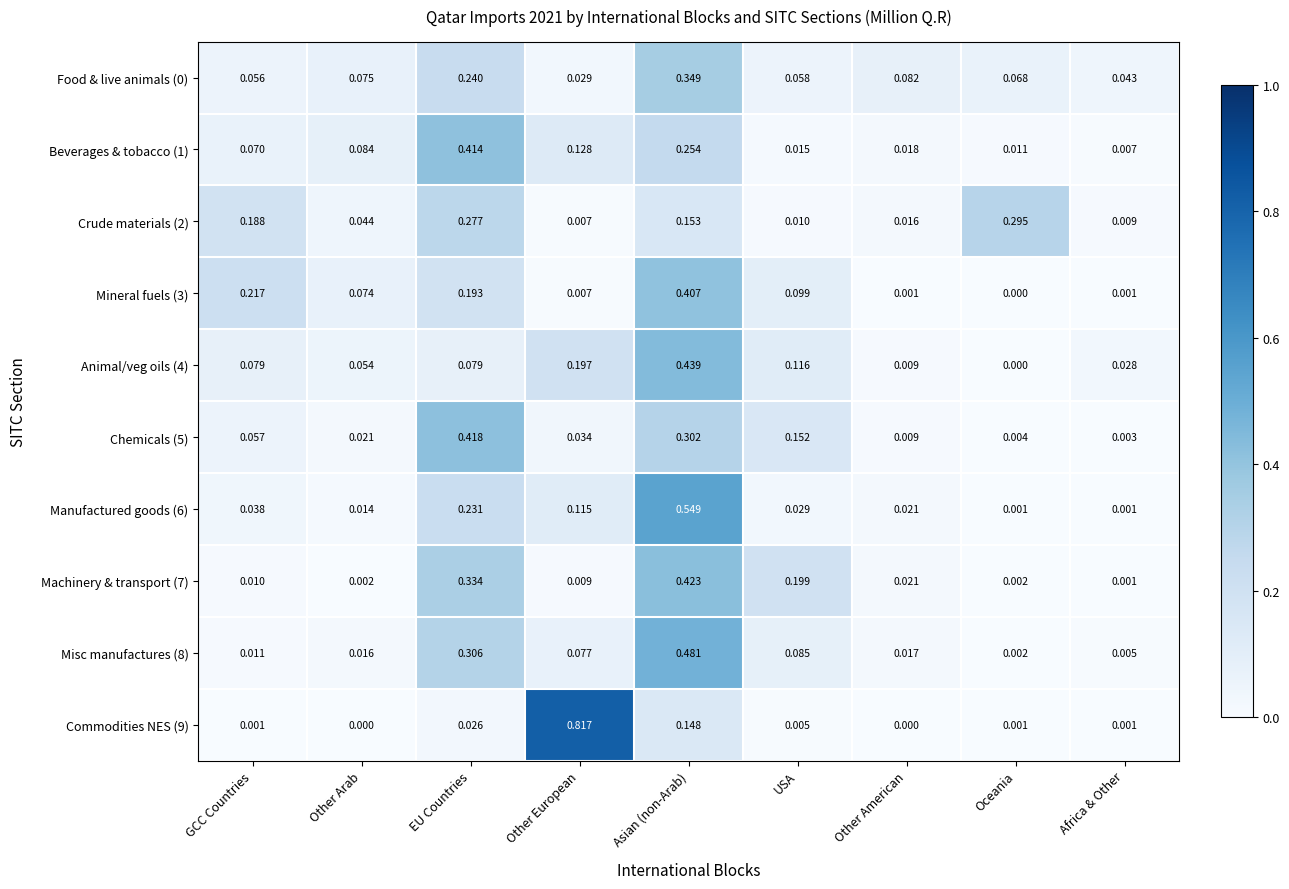

At how many categories does at least one series exceed 0?

9